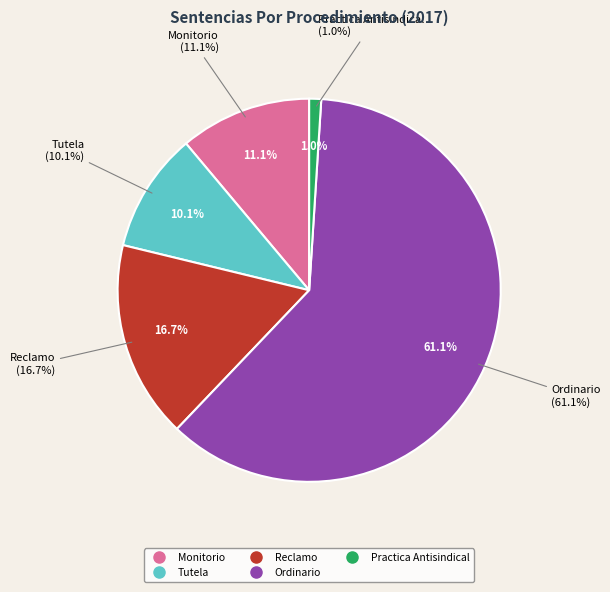

To the nearest percent, what is the average slice percentage?

20%